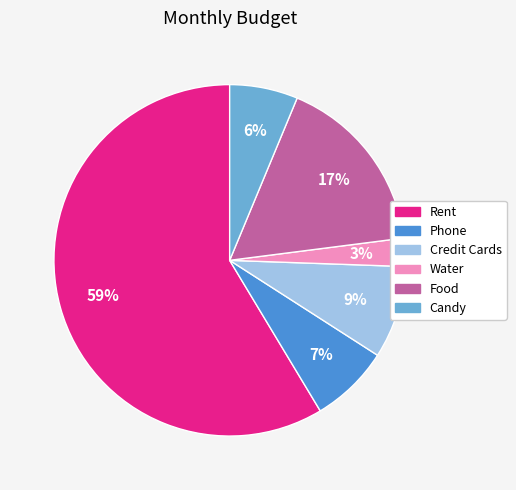

Which slice is the smallest?

Water